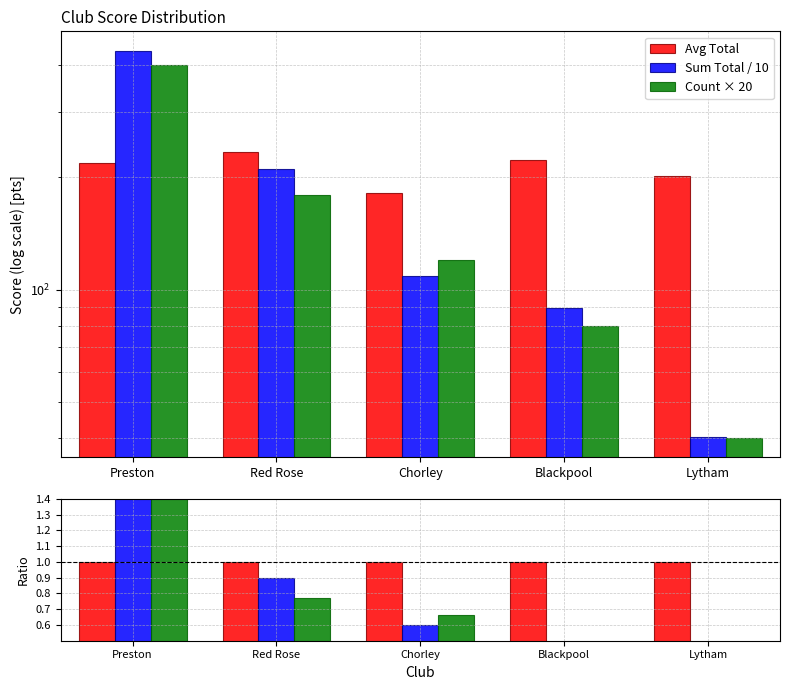

Which series has the largest range (max minus min)?

Sum Total / 10